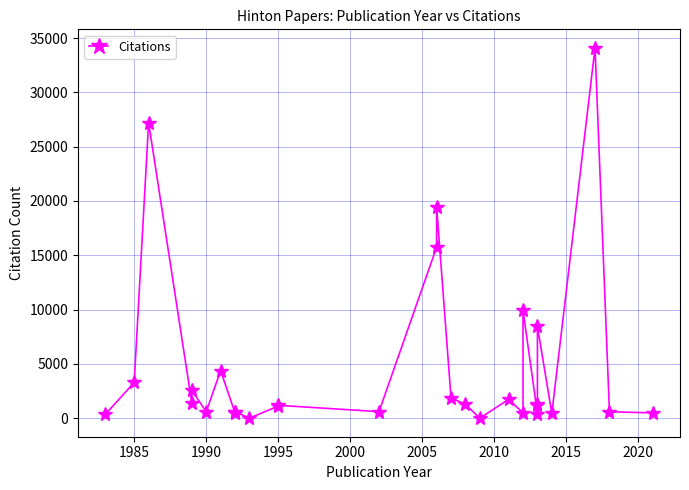

What position from the left is 11?

12